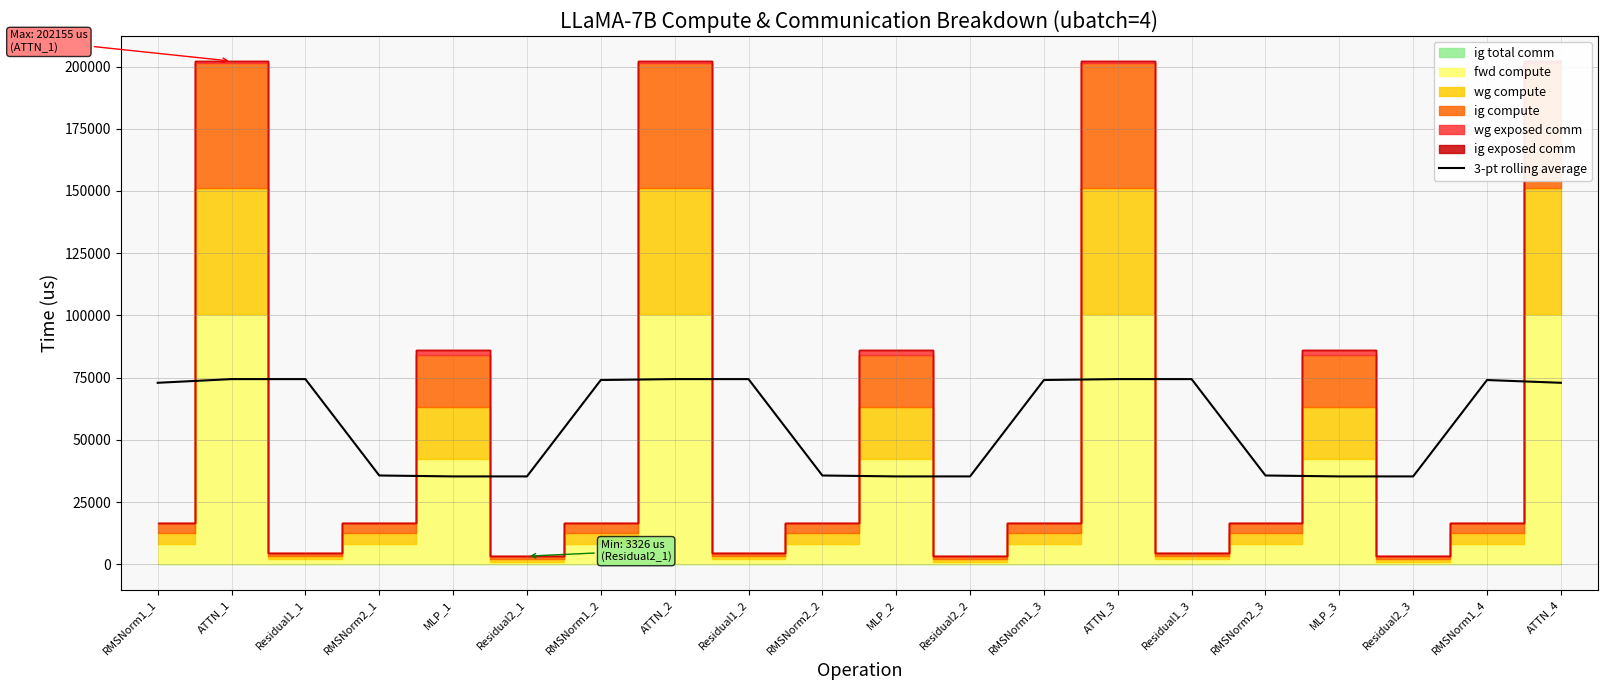

What is the label of the 16th point from the right?

MLP_1